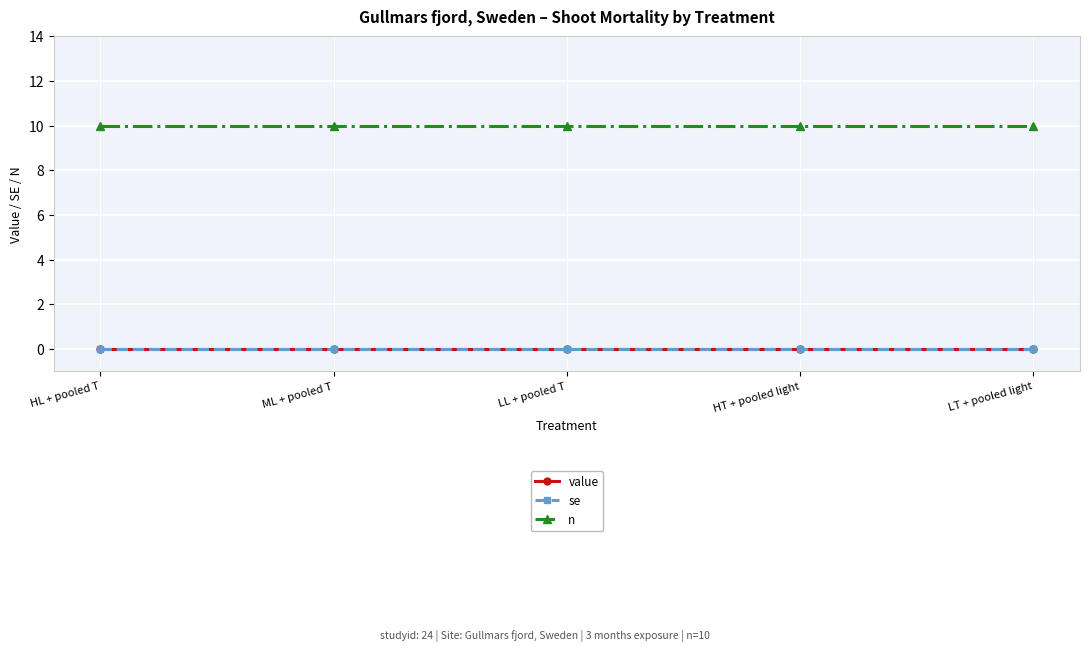

True or false: n and value cross at least once.

False